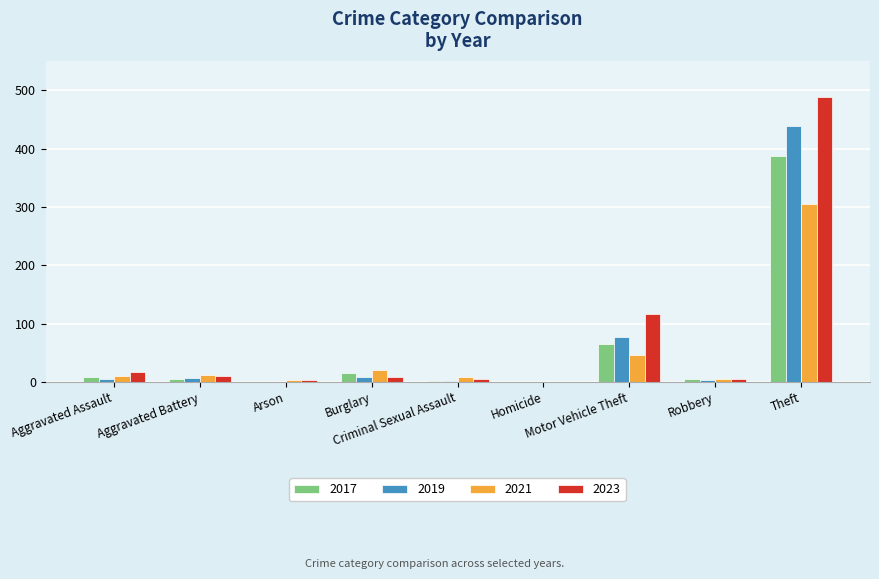

What is the sum of all 2021 values?

409